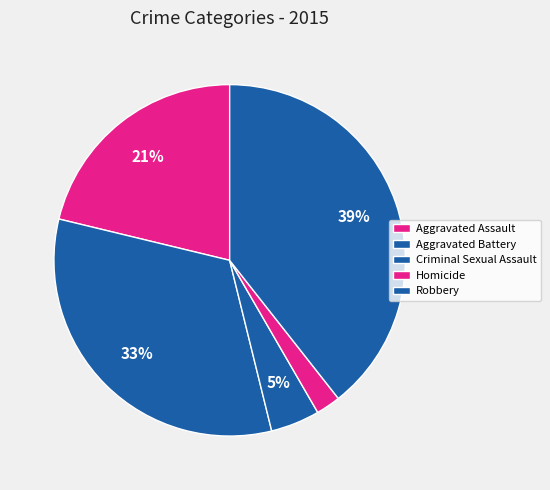

How many segments does this pie chart have?

5